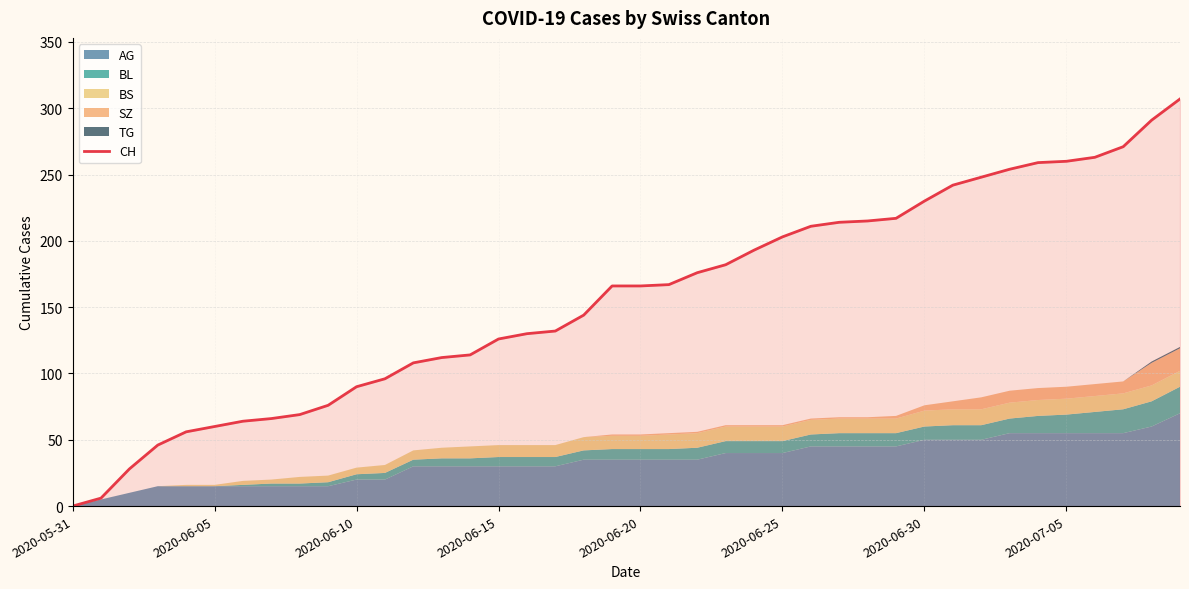

How many data points does each series have?

40